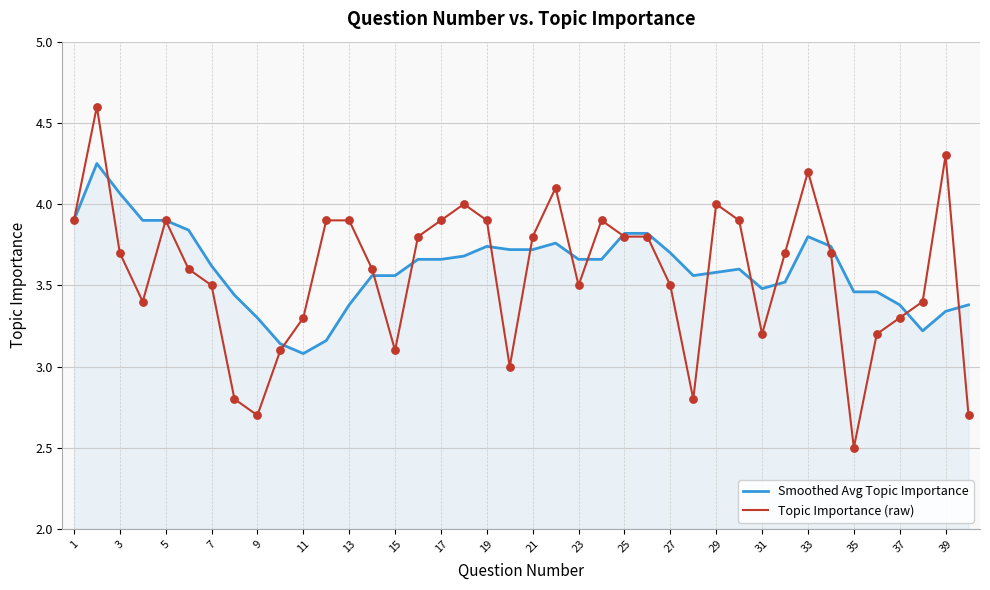

Which series has the largest range (max minus min)?

Topic Importance (raw)